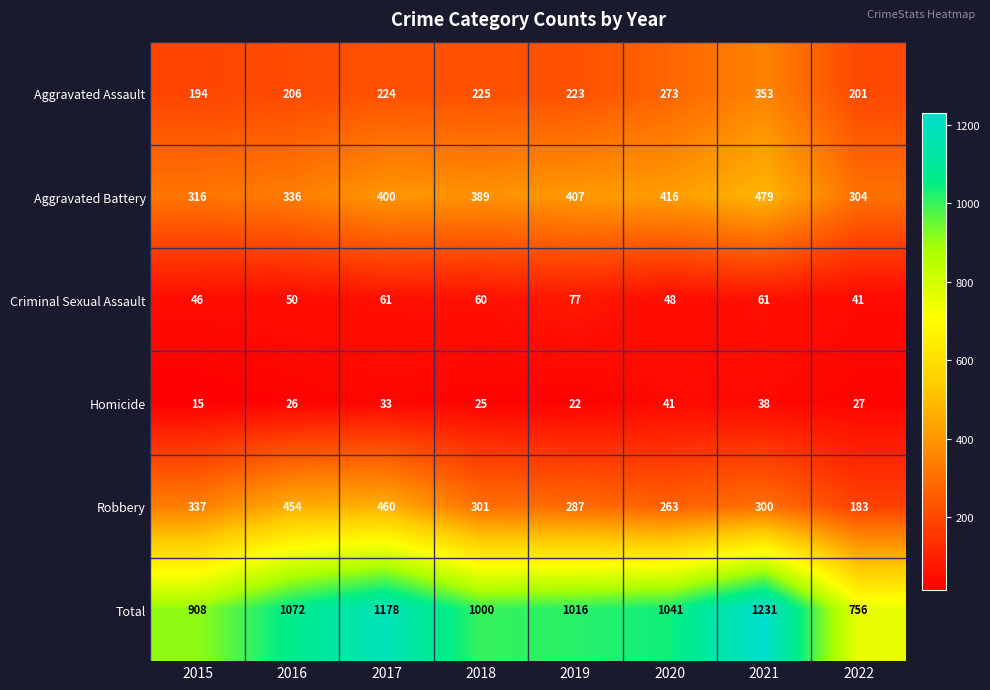

What is the sum of all Aggravated Assault values?

1899